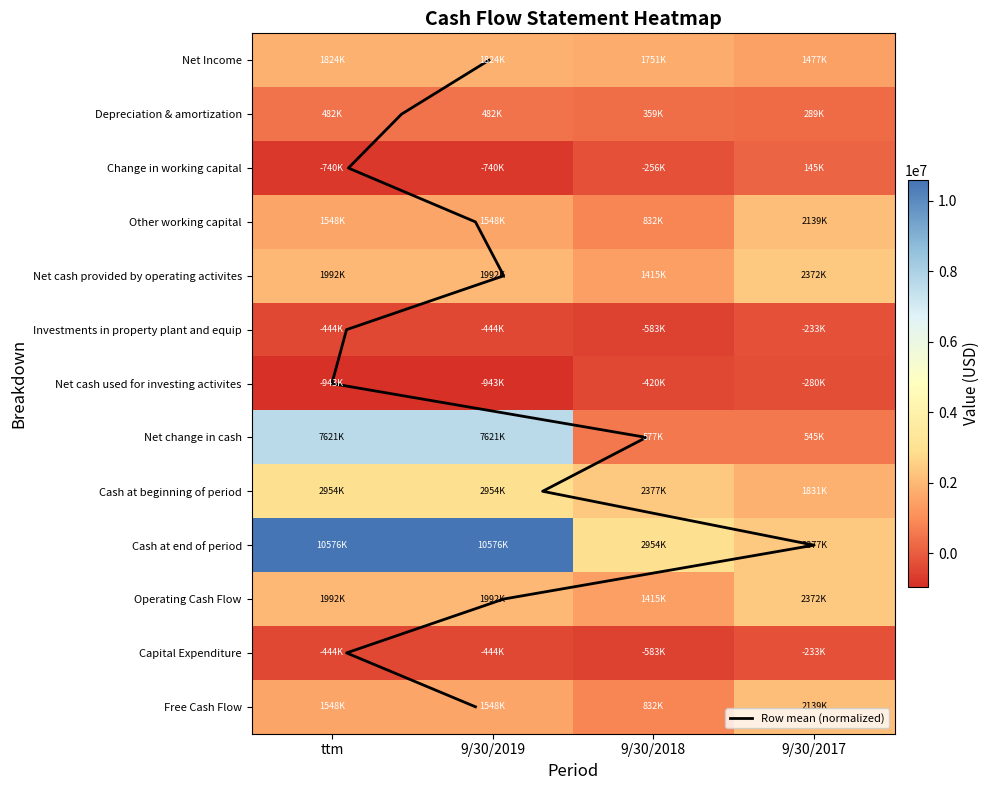

Count the Net Income values in the range 1751000 to 1824000.

3